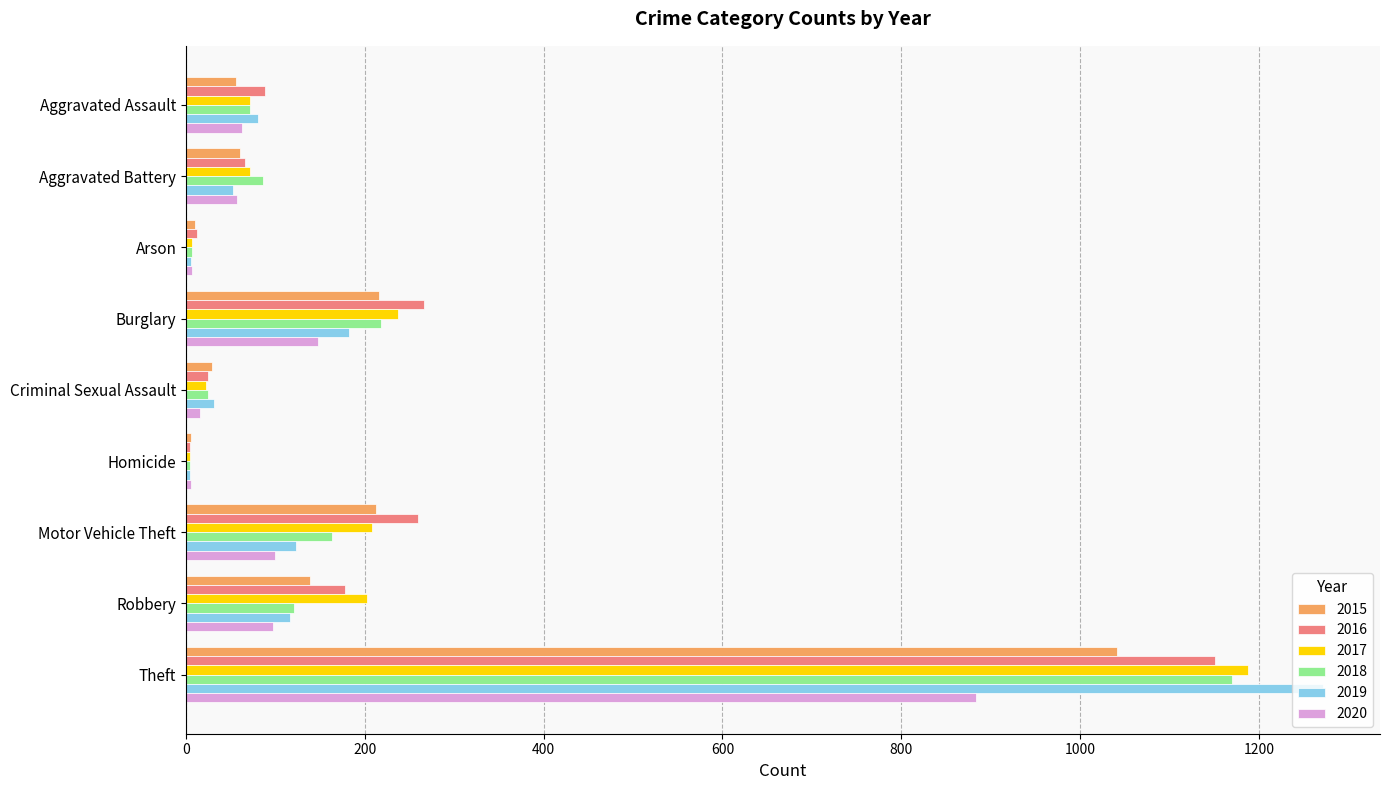

Count the number of data series in this chart.

6